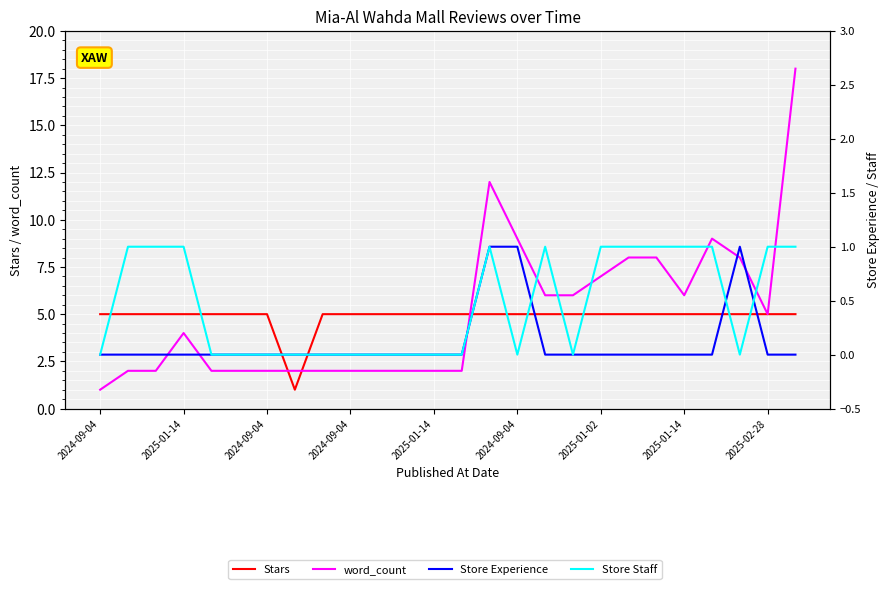

At which label does Store Experience reach its peak?

14